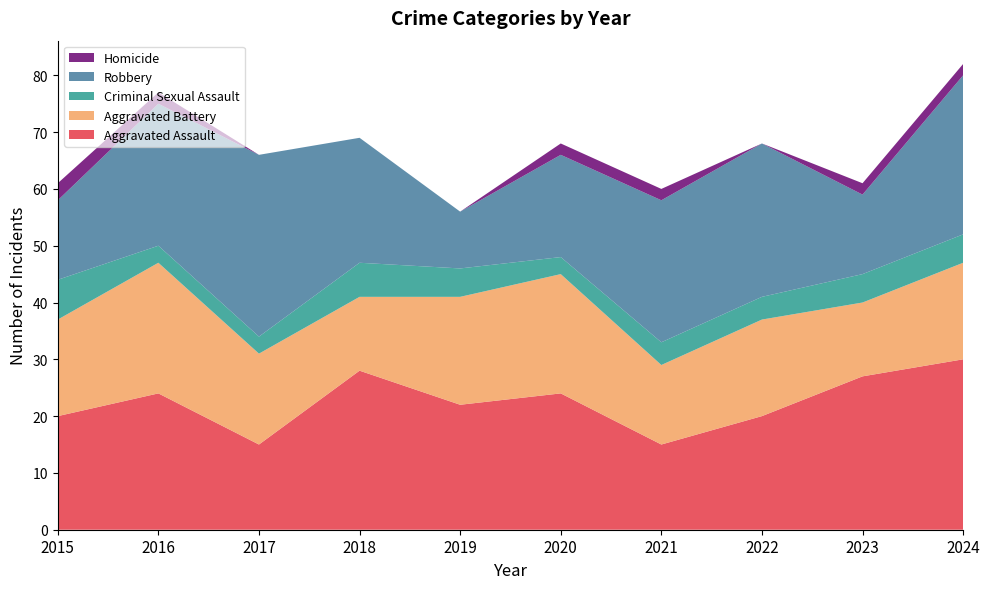

Reading left to right, extract all data points from this chart.

Aggravated Assault: 20	24	15	28	22	24	15	20	27	30
Aggravated Battery: 17	23	16	13	19	21	14	17	13	17
Criminal Sexual Assault: 7	3	3	6	5	3	4	4	5	5
Robbery: 14	25	32	22	10	18	25	27	14	28
Homicide: 3	2	0	0	0	2	2	0	2	2